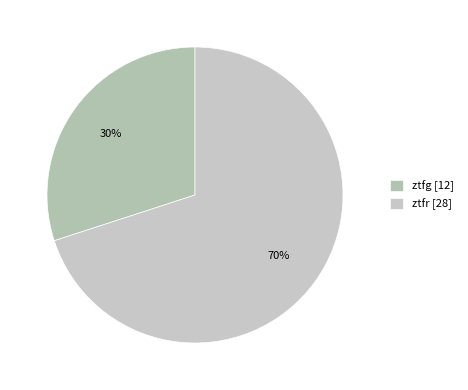

What is the total percentage of ztfg and ztfr?

100.0%